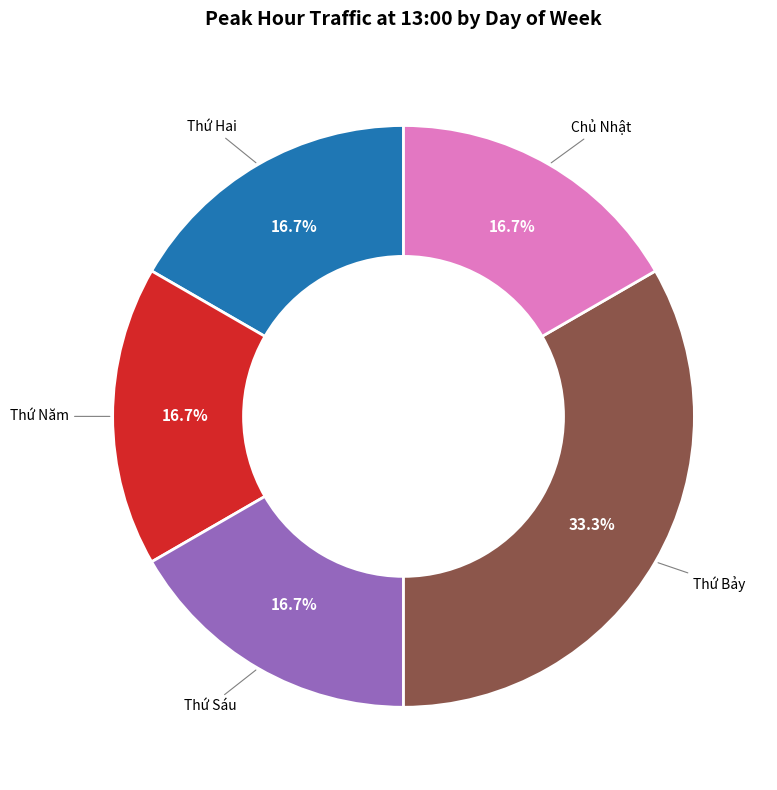

To the nearest percent, what is the average slice percentage?

20%